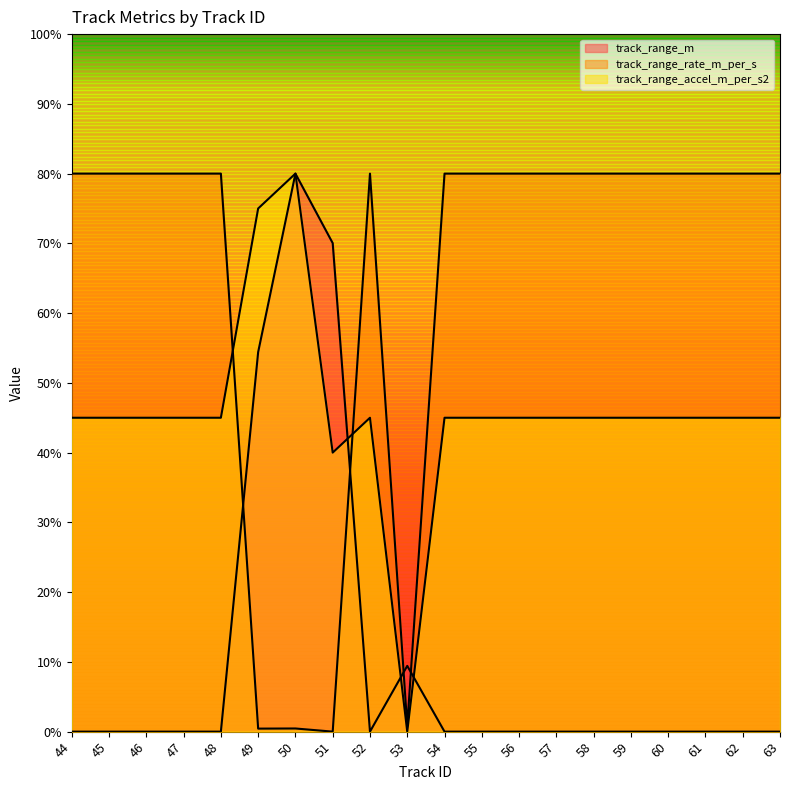

Reading right to left, extract all data points from this chart.

track_range_m: 63=0.0	62=0.0	61=0.0	60=0.0	59=0.0	58=0.0	57=0.0	56=0.0	55=0.0	54=0.0	53=9.4	52=0.0	51=70.0	50=80.0	49=54.4	48=0.0	47=0.0	46=0.0	45=0.0	44=0.0
track_range_rate_m_per_s: 63=80.0	62=80.0	61=80.0	60=80.0	59=80.0	58=80.0	57=80.0	56=80.0	55=80.0	54=80.0	53=0.8	52=80.0	51=0.0	50=0.5	49=0.4	48=80.0	47=80.0	46=80.0	45=80.0	44=80.0
track_range_accel_m_per_s2: 63=45.0	62=45.0	61=45.0	60=45.0	59=45.0	58=45.0	57=45.0	56=45.0	55=45.0	54=45.0	53=0.0	52=45.0	51=40.0	50=80.0	49=75.0	48=45.0	47=45.0	46=45.0	45=45.0	44=45.0